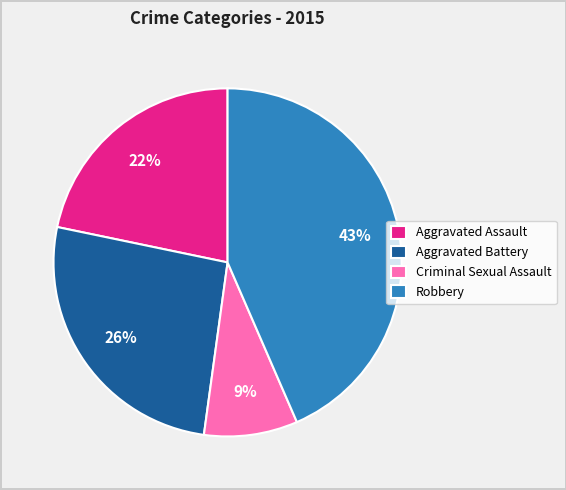

Count the number of slices in the pie.

4